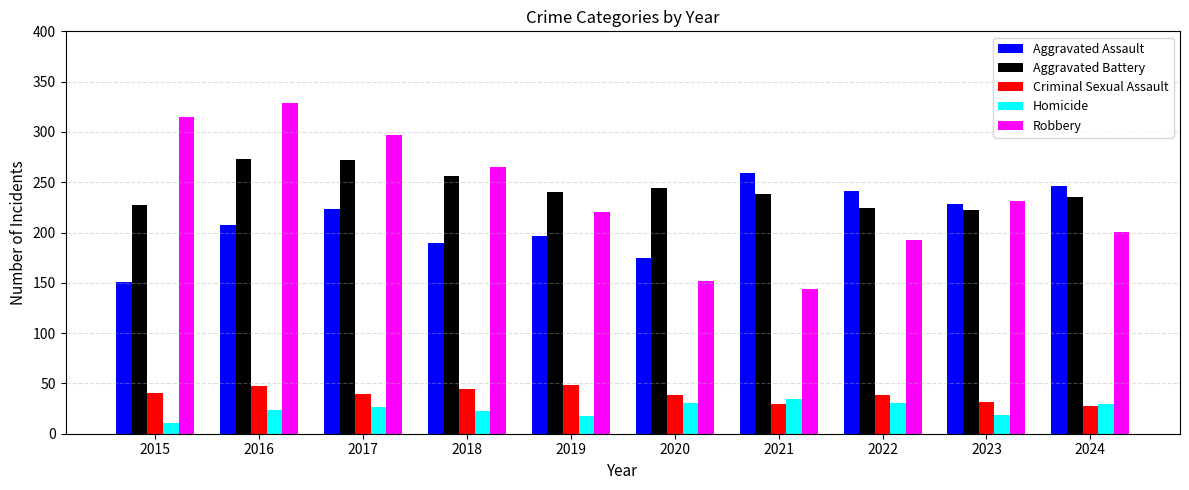

The Criminal Sexual Assault series shows 32 at 2023. True or false?

True